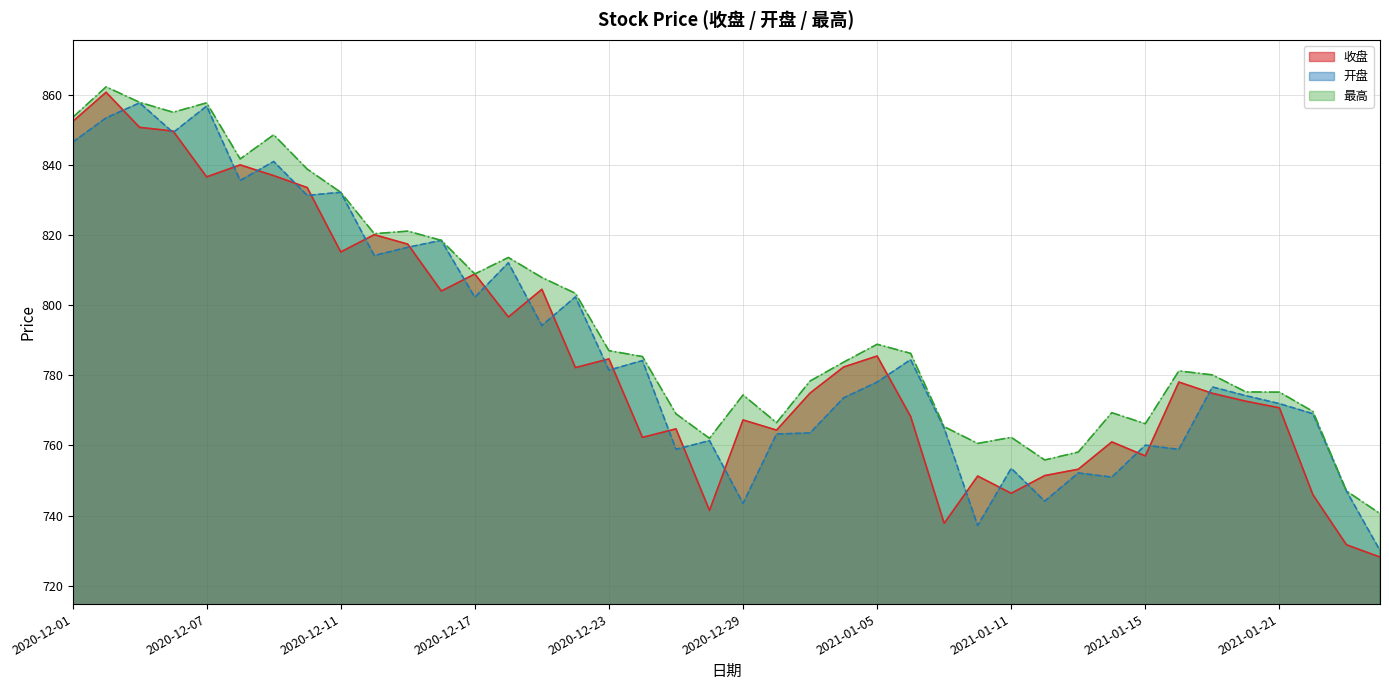

What are all the series names shown in the legend?

收盘, 开盘, 最高